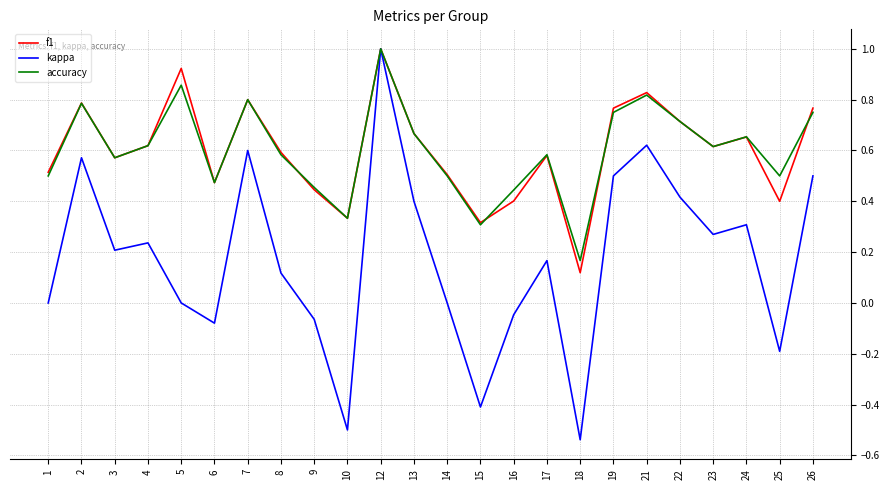

Is it true that accuracy equals 1.2 at 13?

False